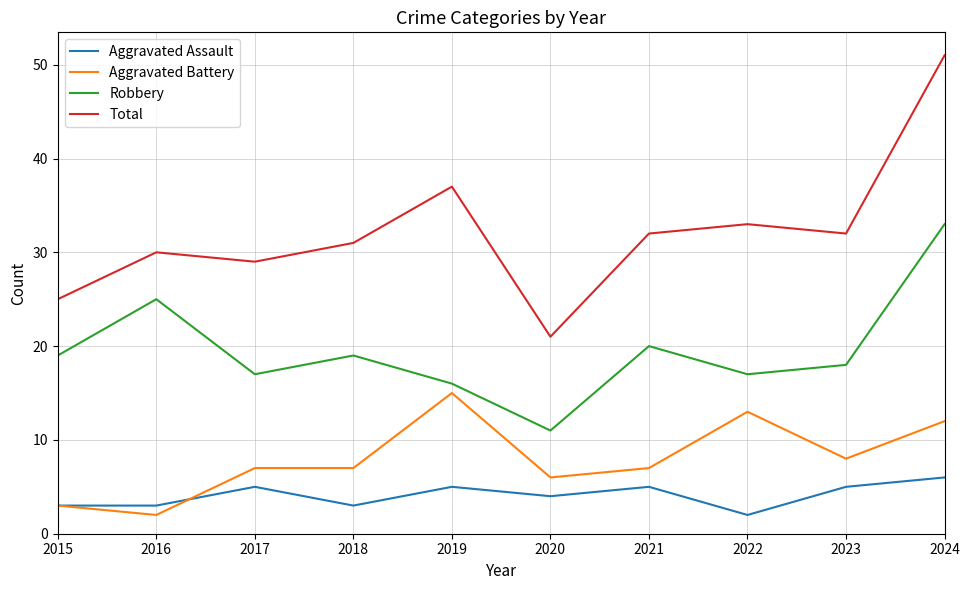

List the series in order of their peak value, highest first.

Total, Robbery, Aggravated Battery, Aggravated Assault